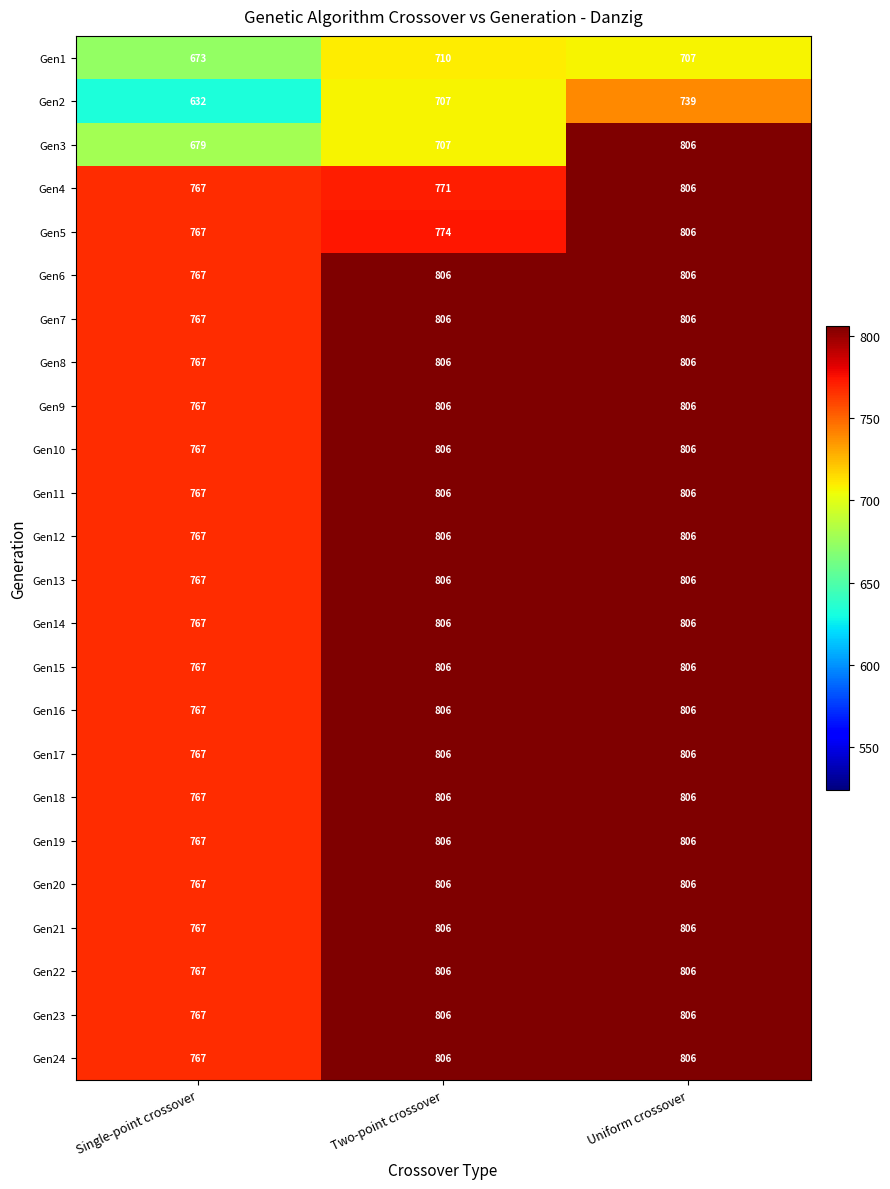

What is the approximate value of Gen18 at Single-point crossover?

767